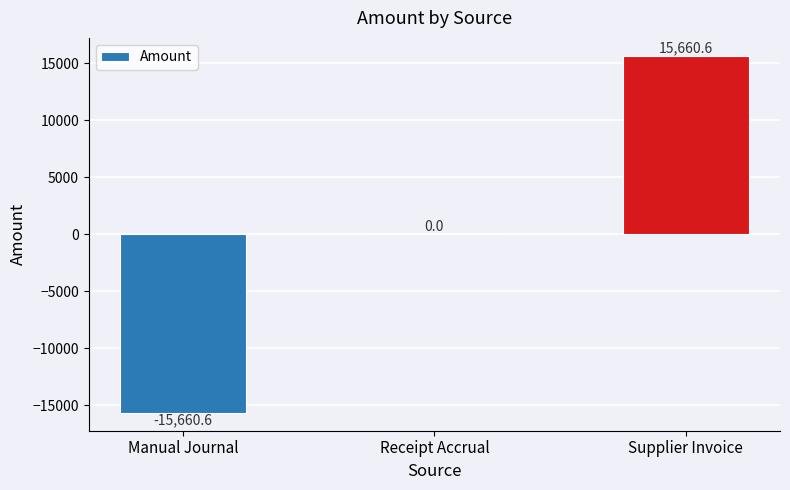

Which has a higher value, Receipt Accrual or Supplier Invoice?

Supplier Invoice